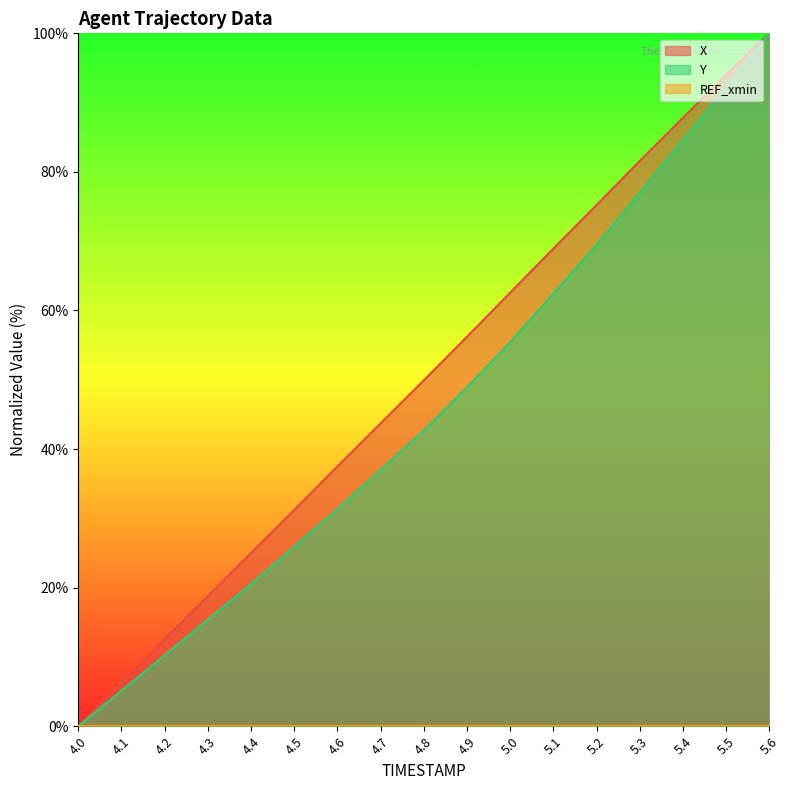

At which label is Y closest to 50?

4.9